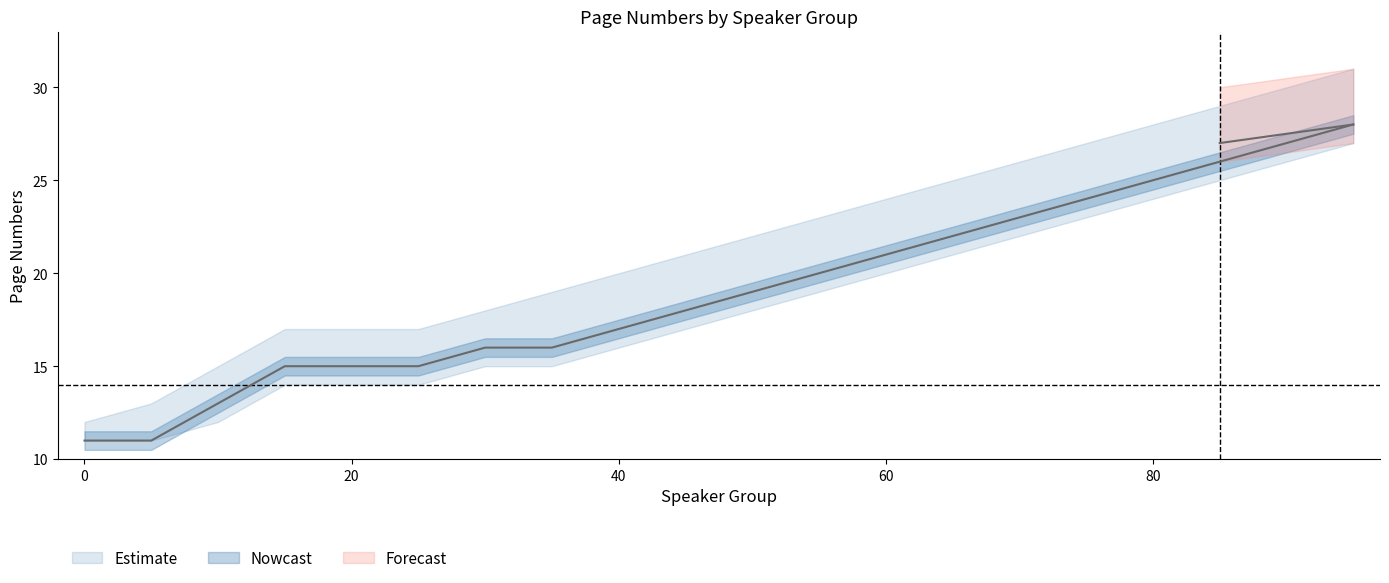

What is the greatest value displayed?

31